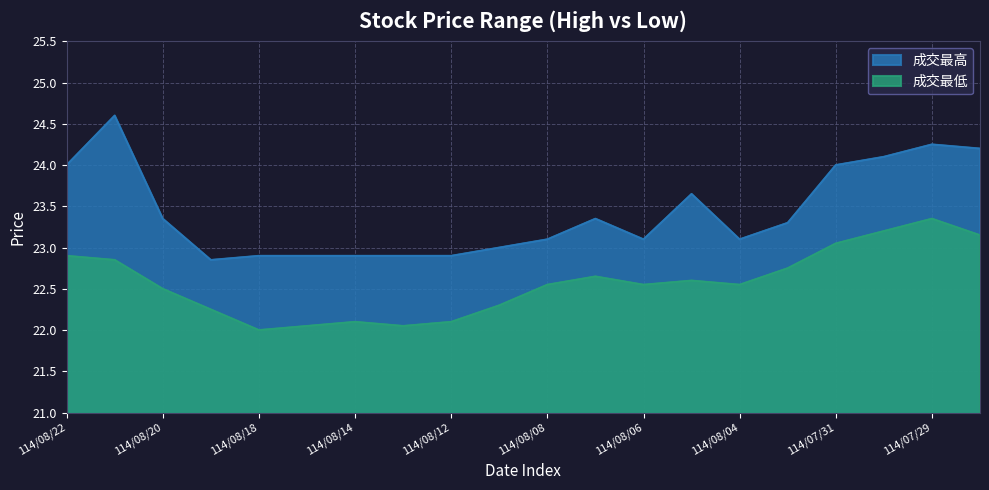

Which category has the lowest value in the 成交最高 series?

114/08/19